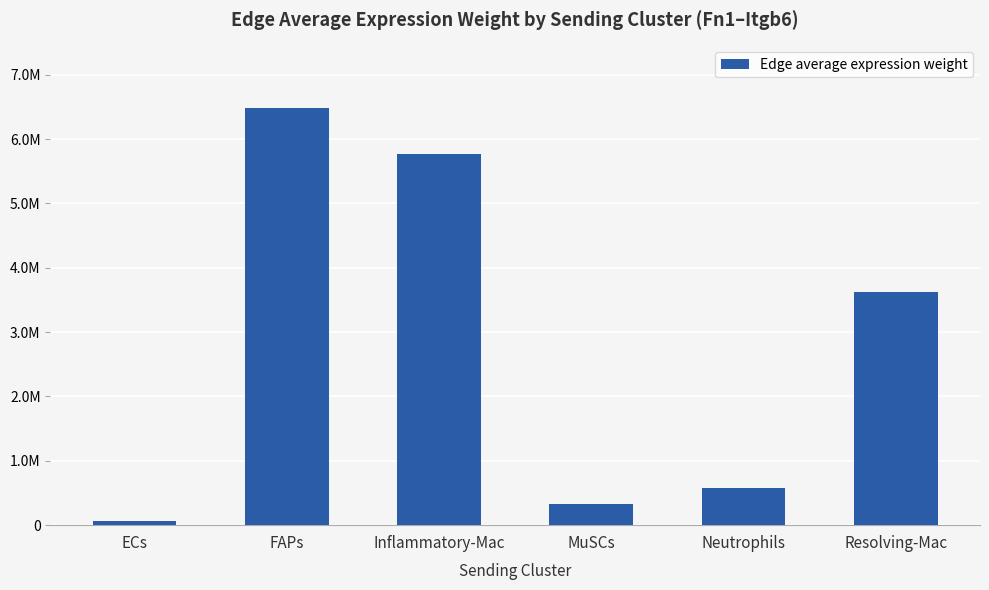

What is the label of the 4th bar from the right?

Inflammatory-Mac